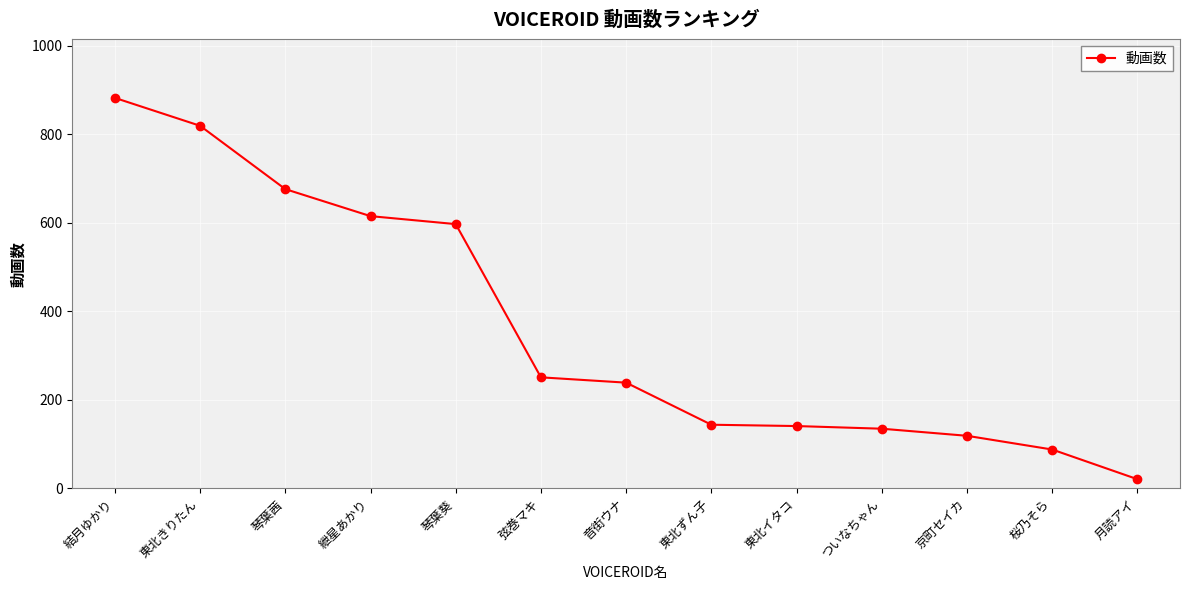

What is the maximum value shown in the chart?

882